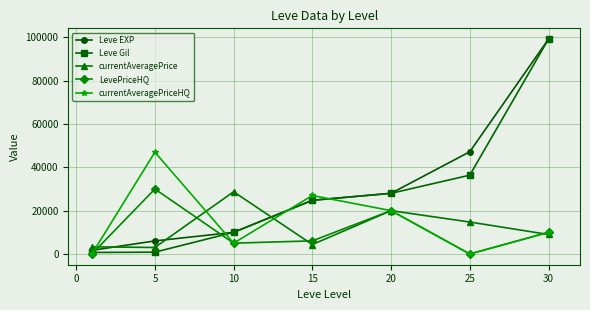

Which series has the largest range (max minus min)?

Leve Gil